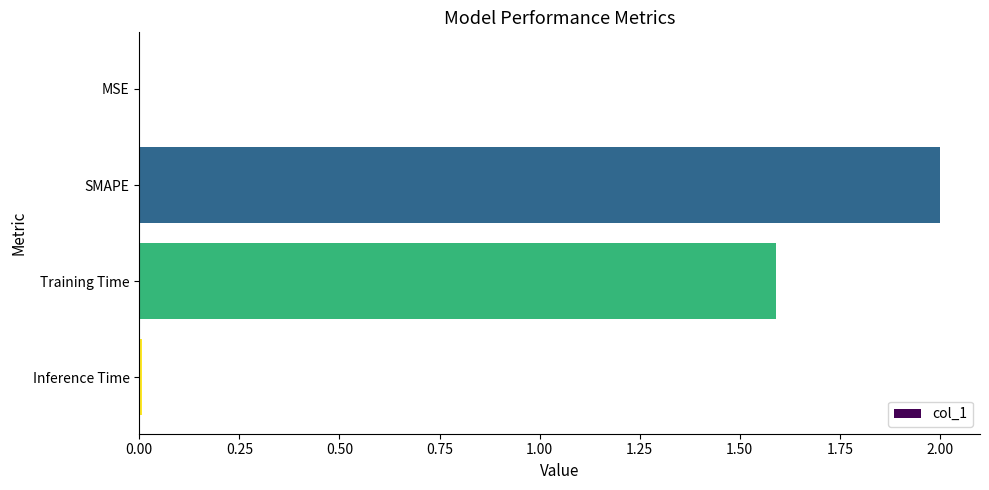

Are the bars horizontal?

Yes